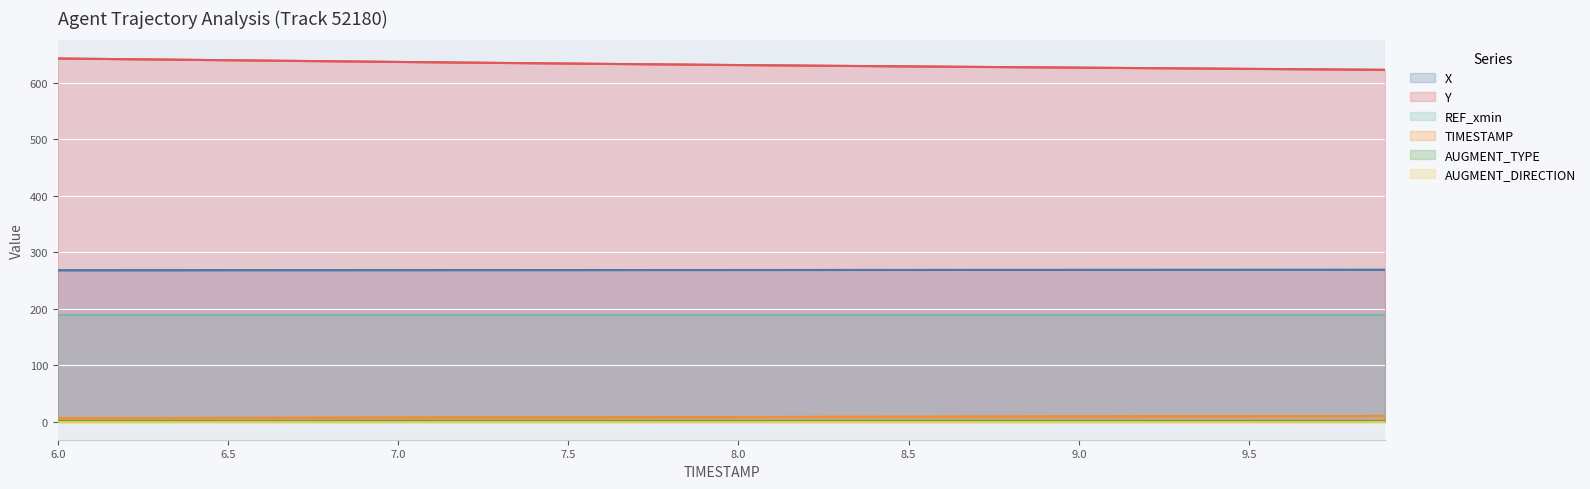

What is the sum of all AUGMENT_TYPE values?

40.0